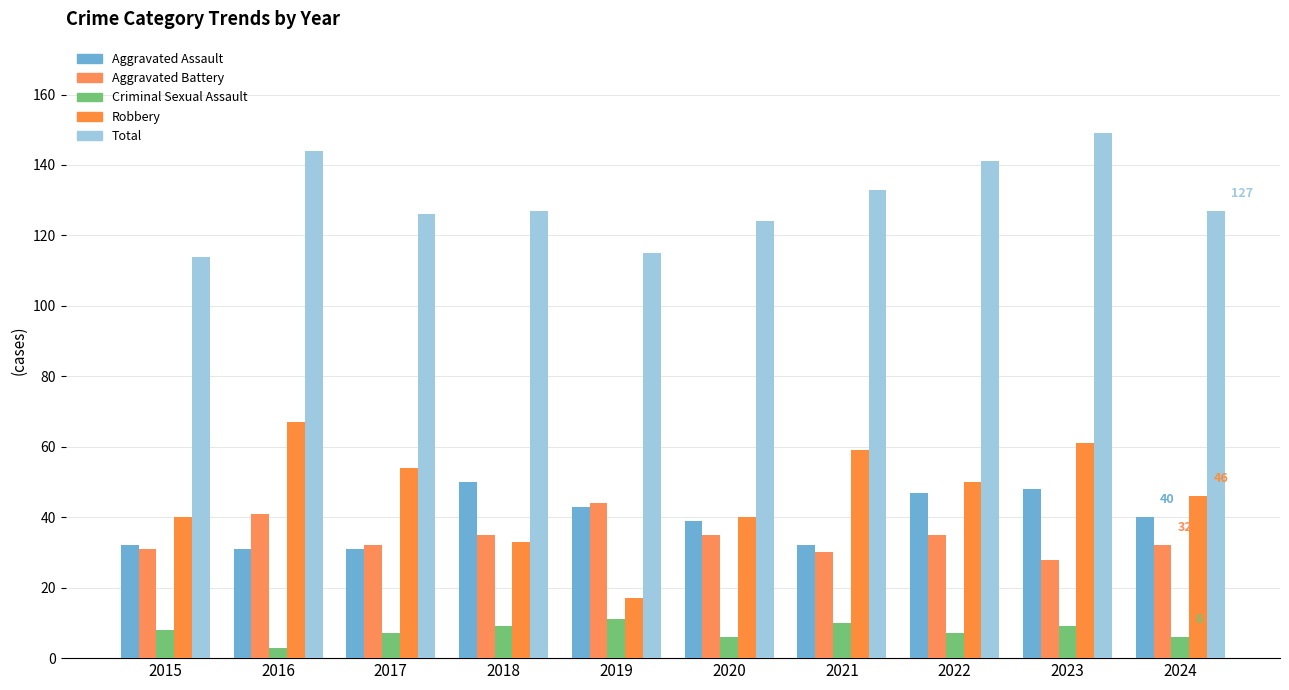

The Criminal Sexual Assault series shows 3 at 2016. True or false?

True